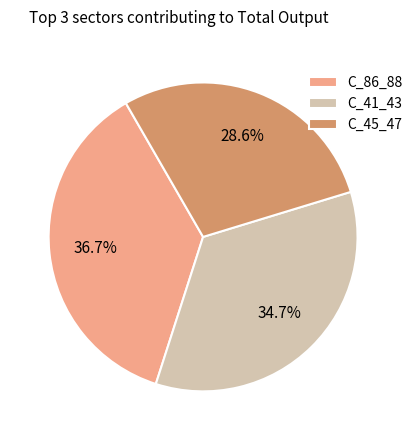

Which slice is the smallest?

C_45_47